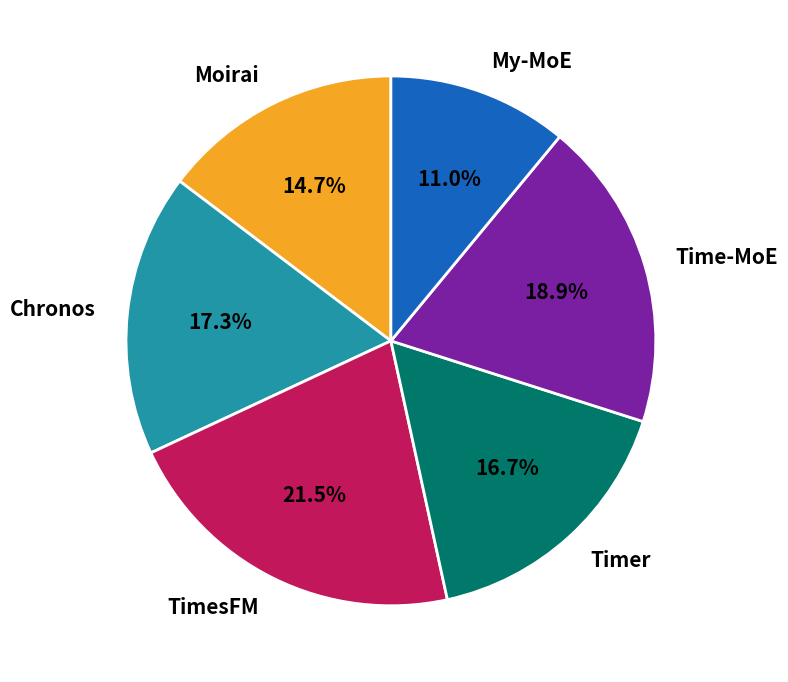

Which has a higher value, Timer or My-MoE?

Timer